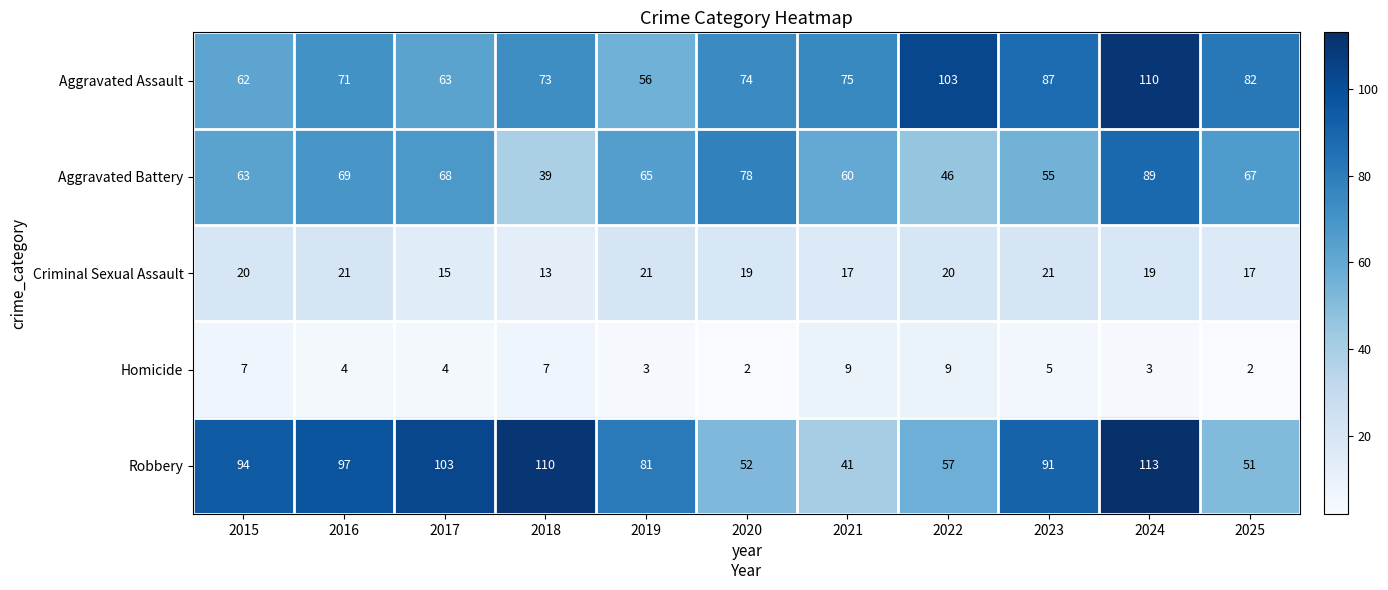

Which series has the largest range (max minus min)?

Robbery